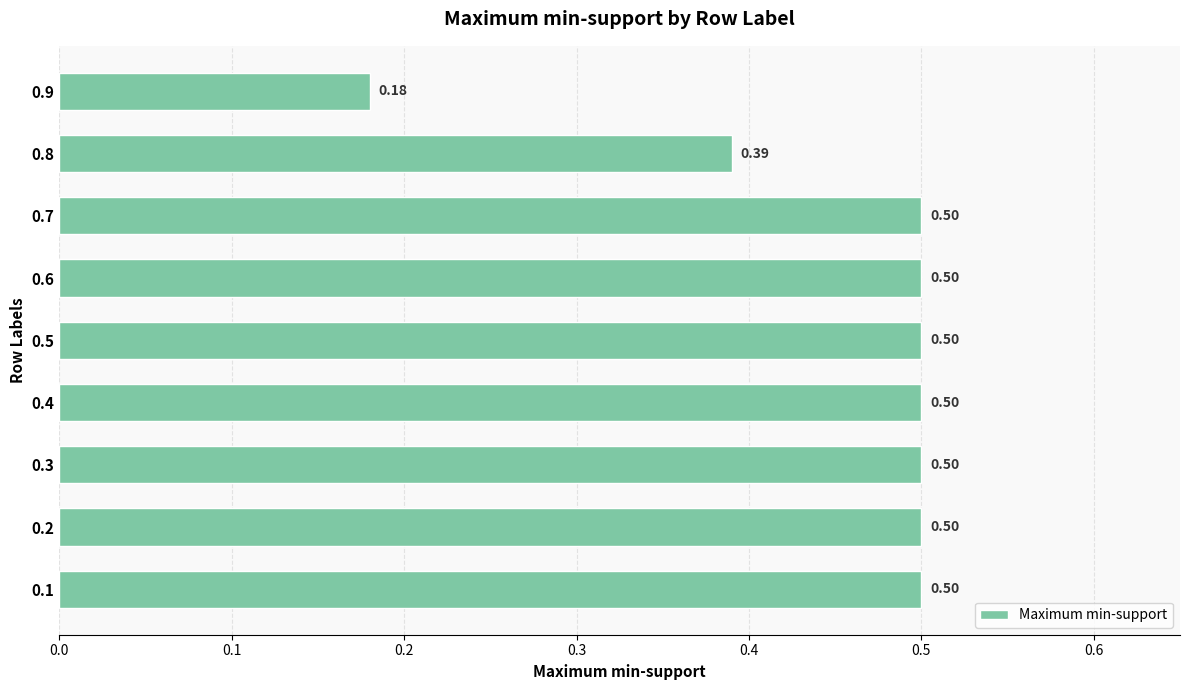

What is the sum of the values at 0.5 and 0.4?

1.0